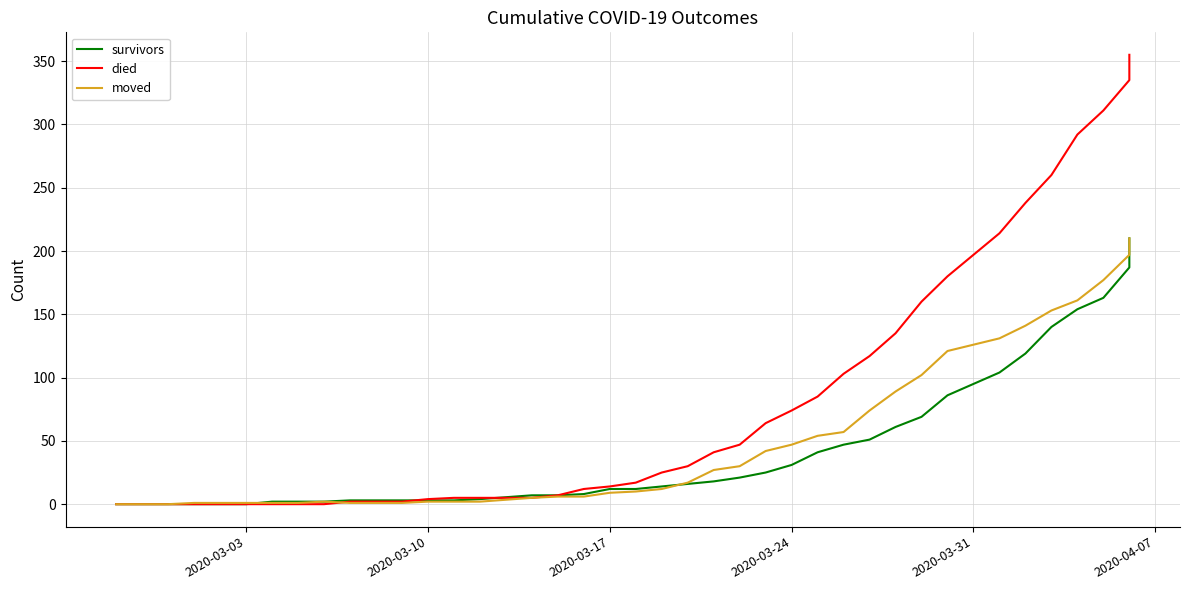

Reading right to left, extract all data points from this chart.

survivors: 210	187	163	154	140	119	104	86	69	61	51	47	41	31	25	21	18	16	14	12	12	8	7	7	4	3	3	3	3	3	2	2	2	0	0	0	0	0	0
died: 355	335	311	292	260	238	214	180	160	135	117	103	85	74	64	47	41	30	25	17	14	12	7	5	5	5	4	2	2	2	0	0	0	0	0	0	0	0	0
moved: 210	197	177	161	153	141	131	121	102	89	74	57	54	47	42	30	27	17	12	10	9	6	6	5	2	2	2	1	1	1	2	1	1	1	1	1	0	0	0